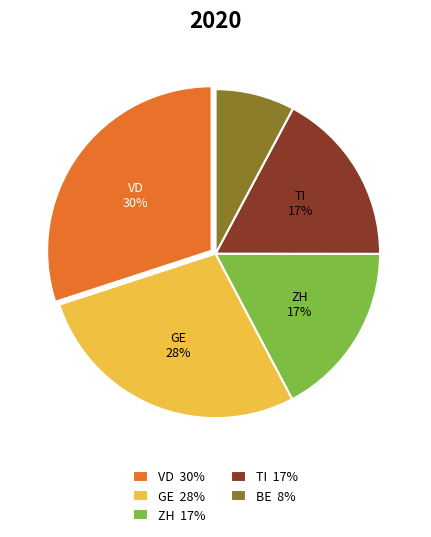

To the nearest percent, what portion does ZH 17% represent?

17%